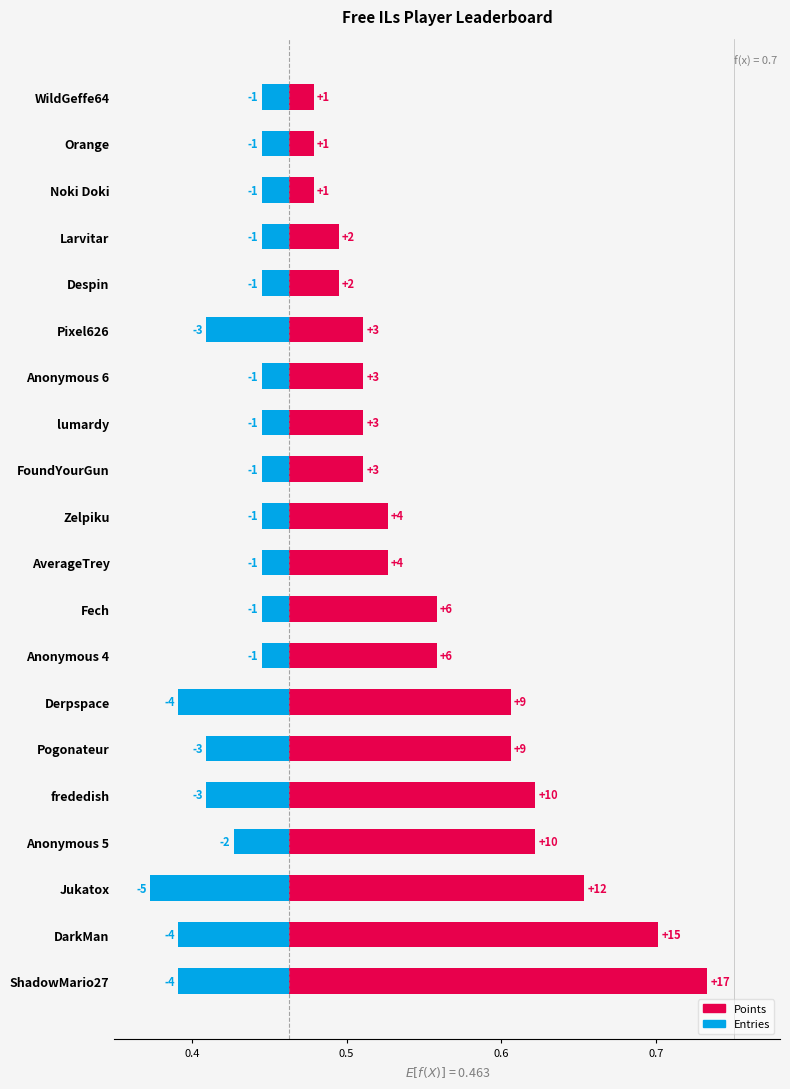

What is the difference between the maximum and minimum values in the Entries series?

0.1